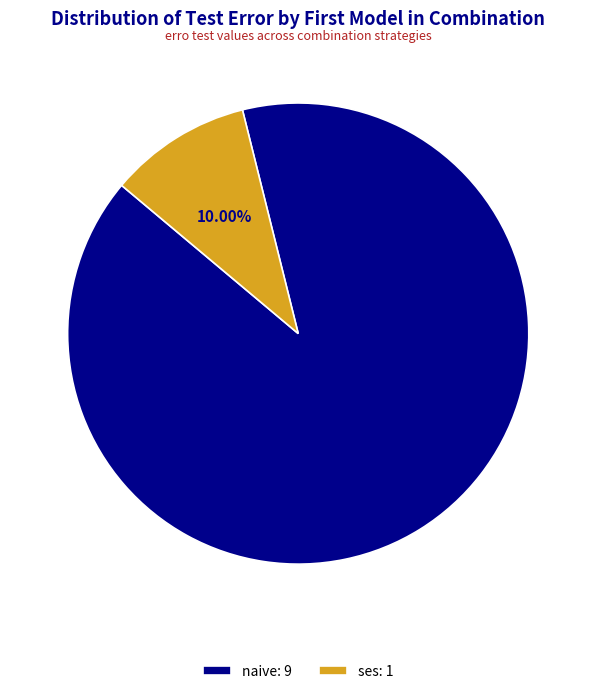

Does any single category account for the majority?

Yes